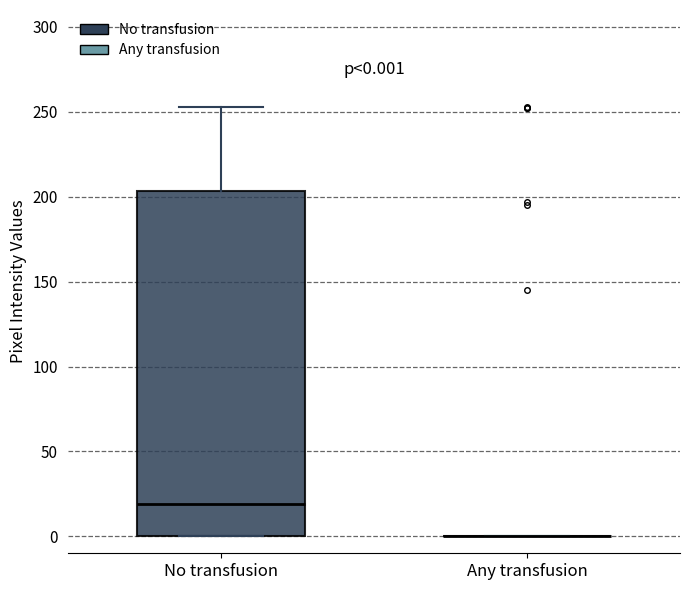

Comparing the boxes themselves (not the whiskers), which one is the tallest?

No transfusion